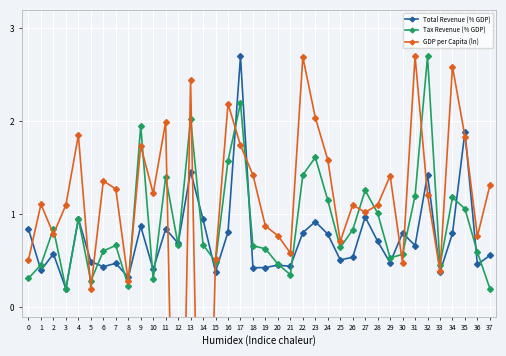

What is the difference between the highest and lowest values at 3?

0.9